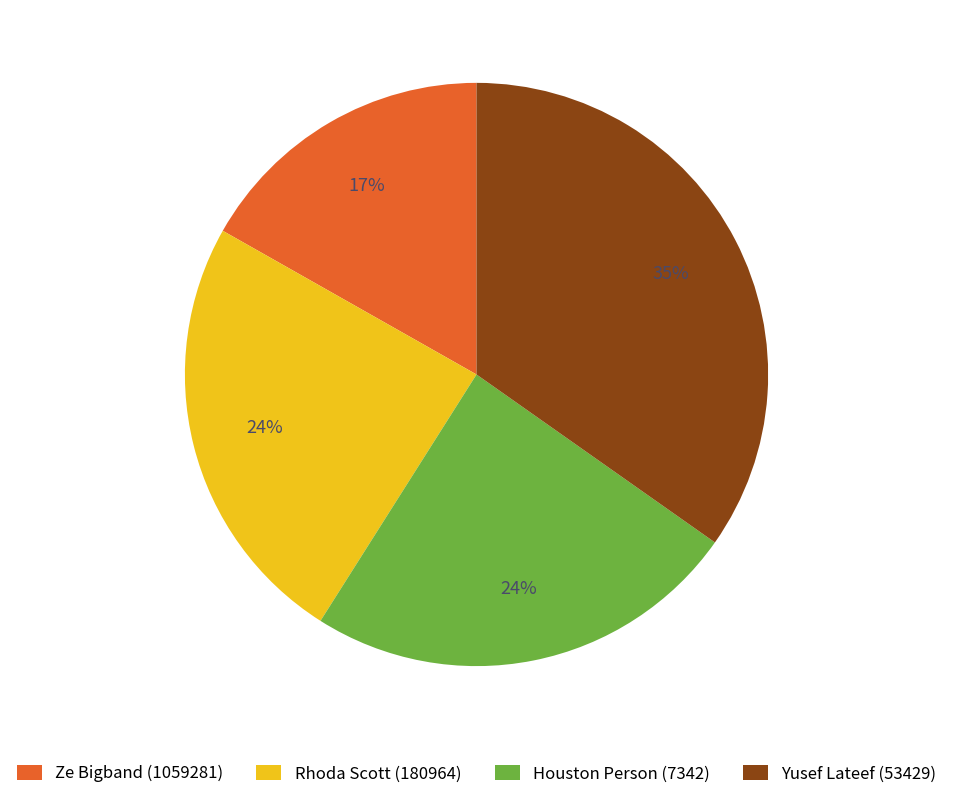

Is it true that Ze Bigband (1059281) is 27% of the pie?

False